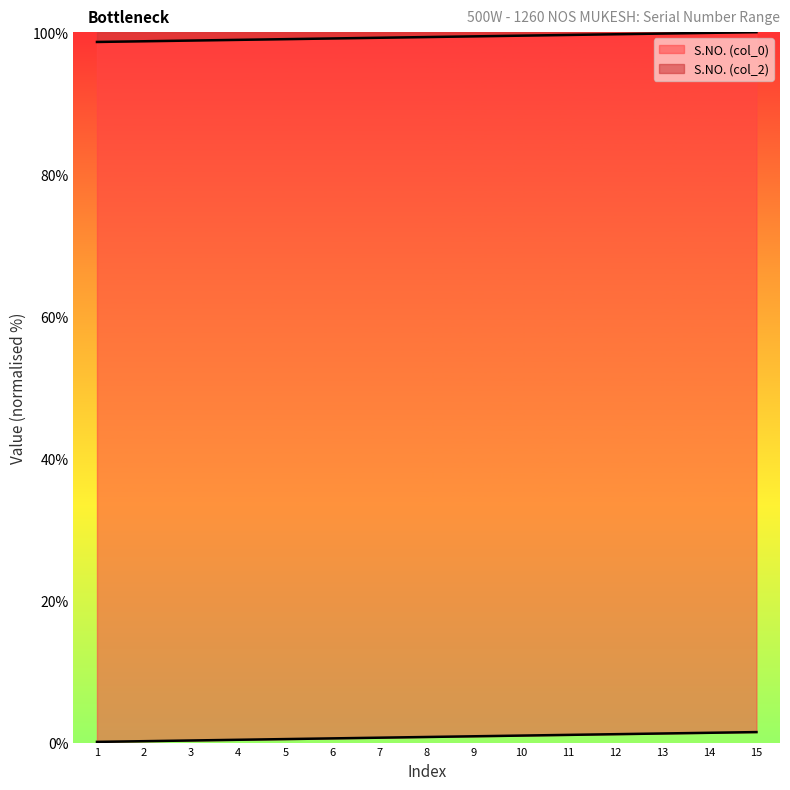

Is the value of S.NO. (col_2) at 4 greater than the value of S.NO. (col_0) at 7?

Yes